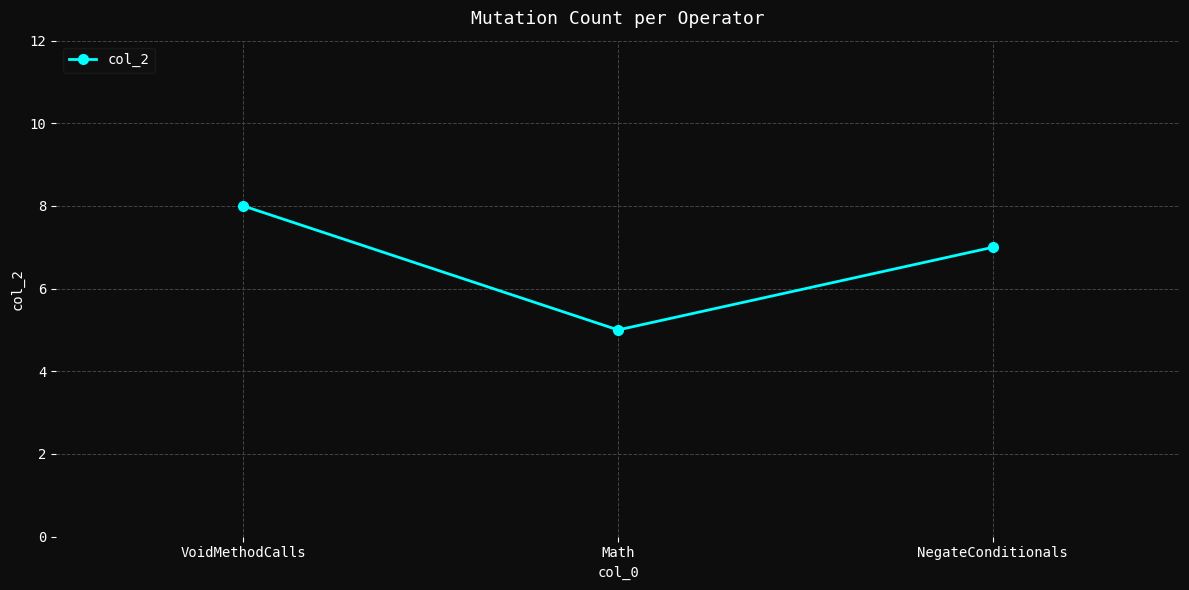

What value does the data have at VoidMethodCalls?

8